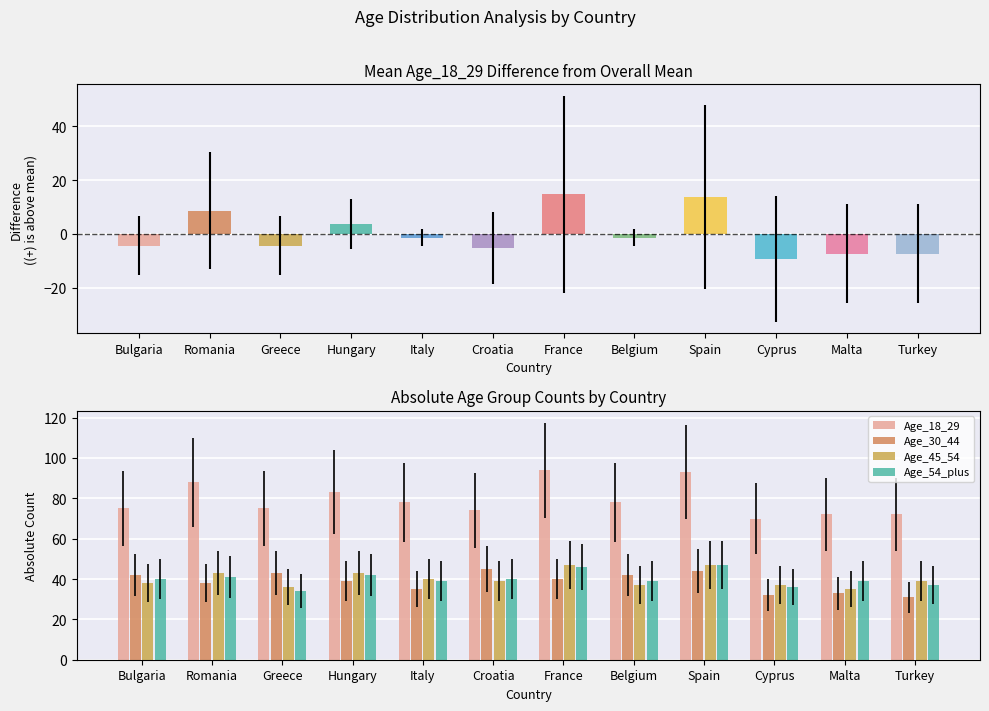

What position from the right is Cyprus?

3